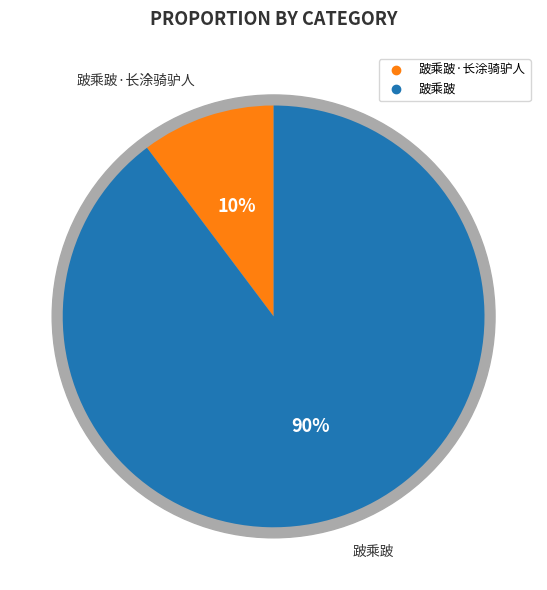

To the nearest percent, what portion does 跛乘跛 represent?

90%